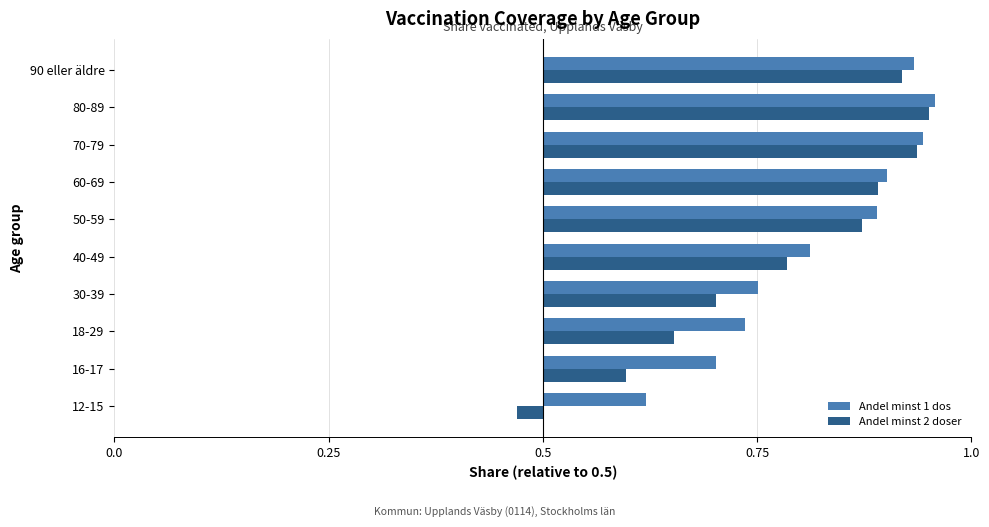

What are all the series names shown in the legend?

Andel minst 1 dos, Andel minst 2 doser